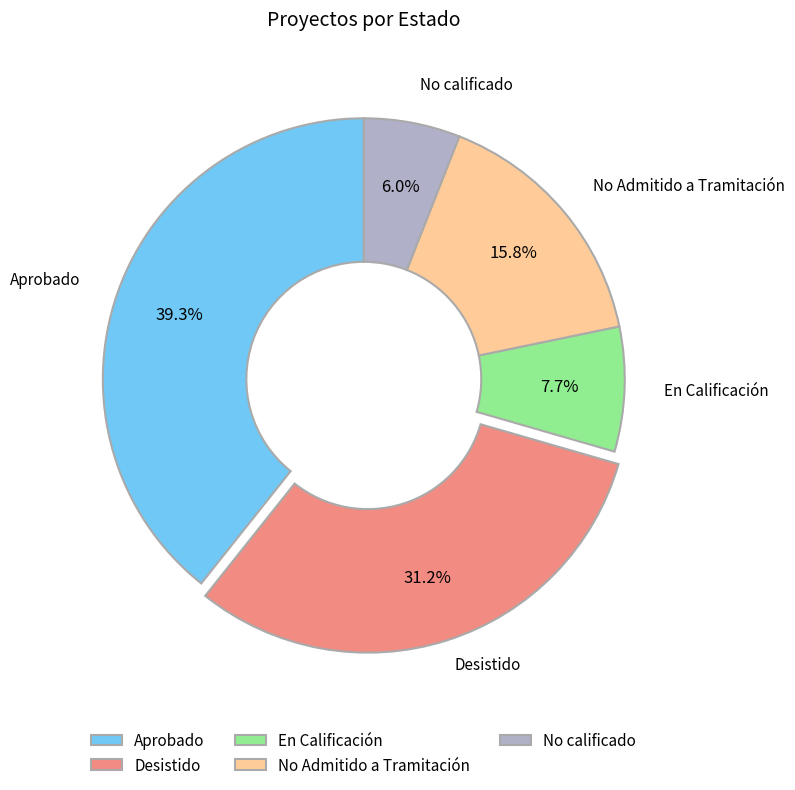

What is the smallest slice in the pie chart?

No calificado